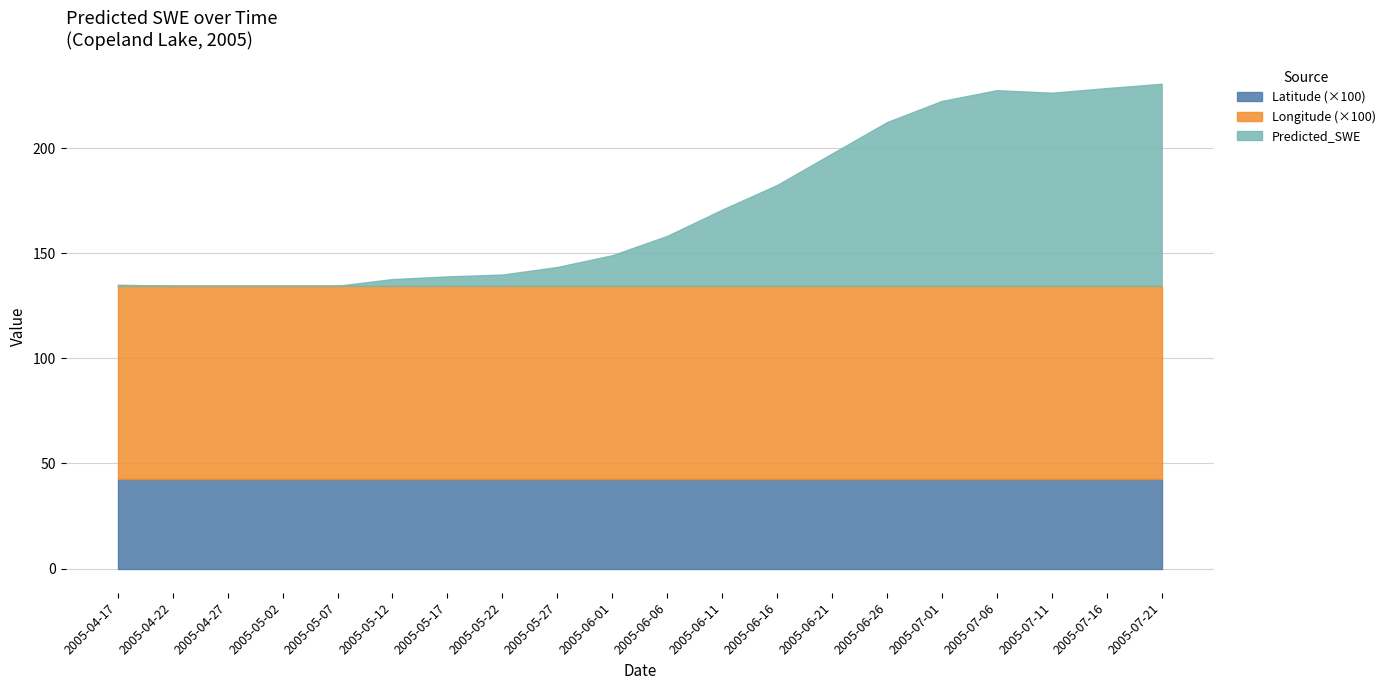

Is it true that Latitude (×100) equals 21.8 at 2005-06-21?

False